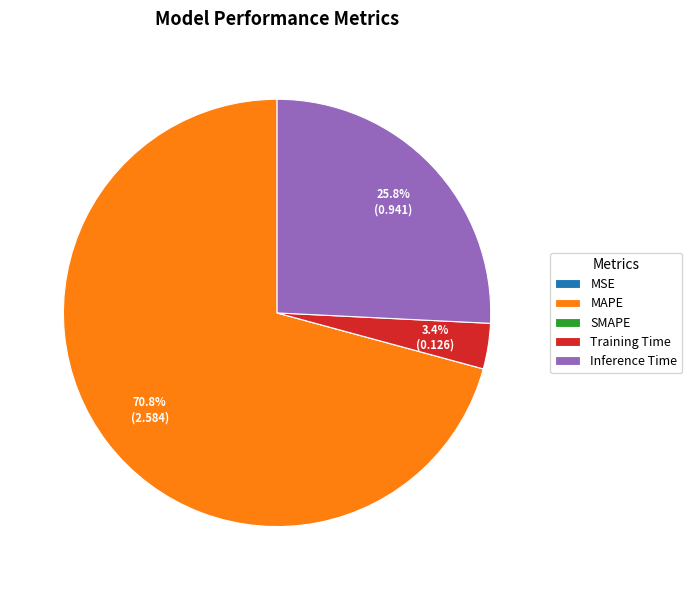

Do MAPE and Inference Time together represent more than half of the pie?

Yes